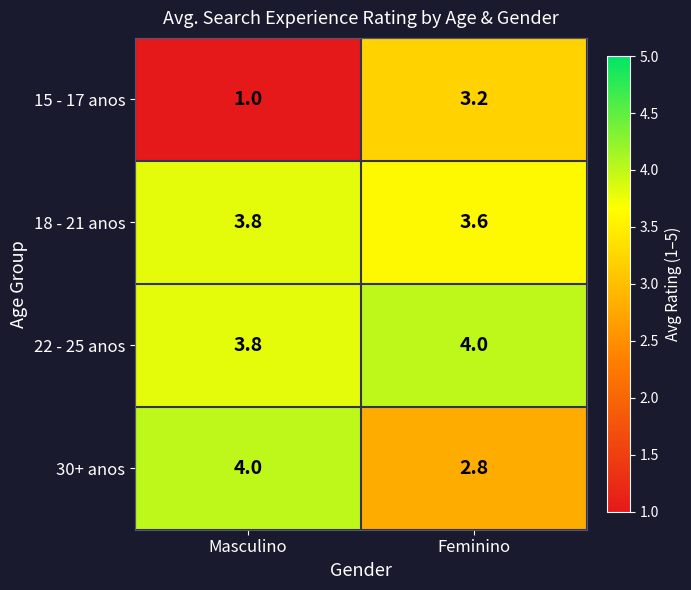

Is it true that 15 - 17 anos equals 1.0 at Masculino?

True